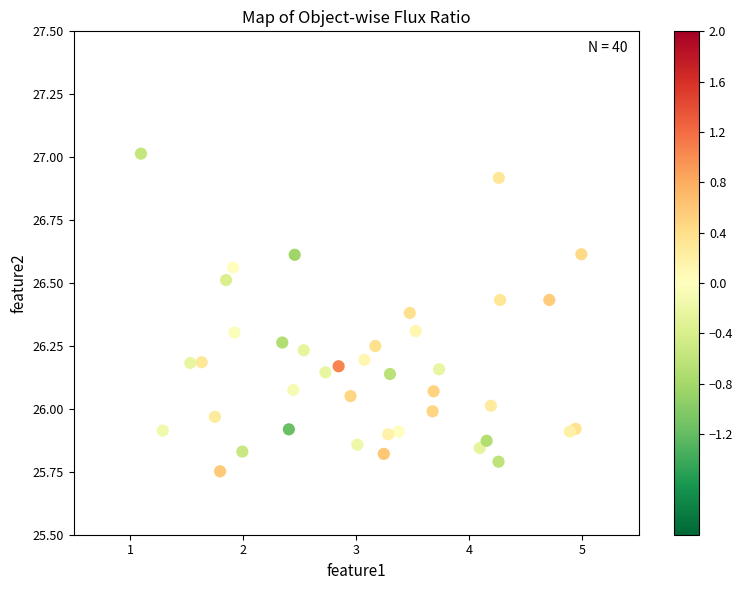

What is the range of Y values (max minus min)?

1.3